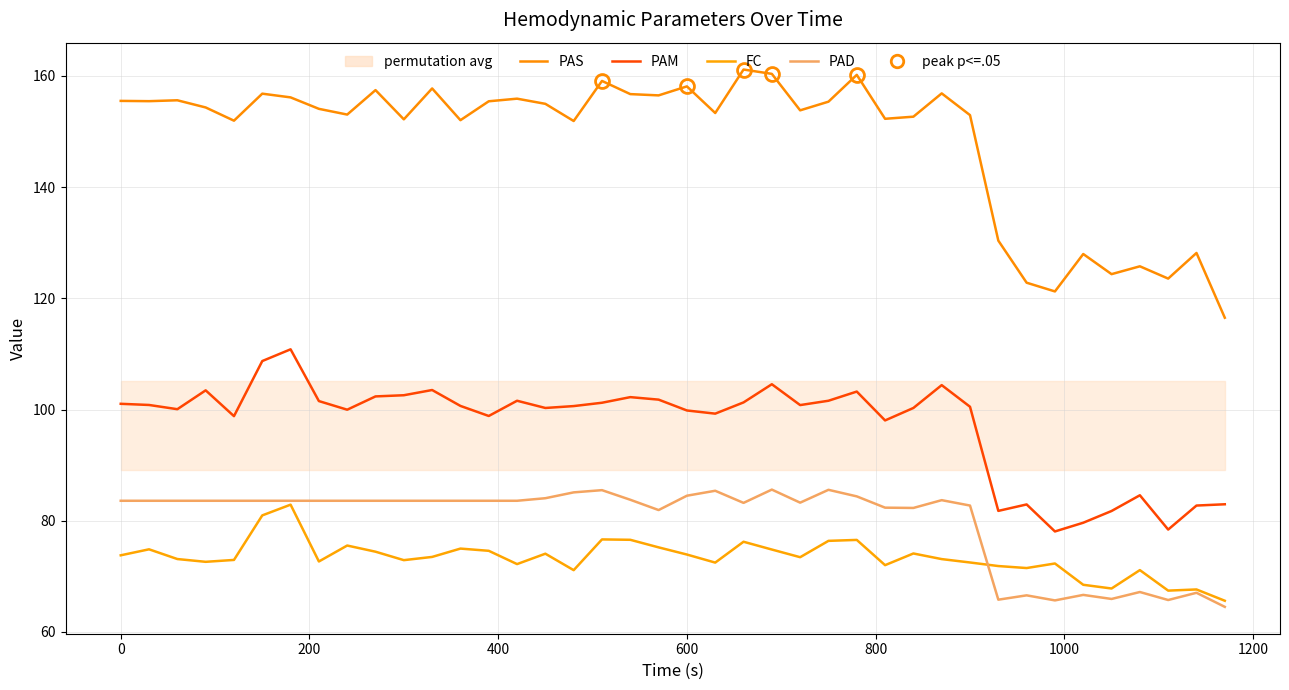

What is the highest value of the FC series?

82.9